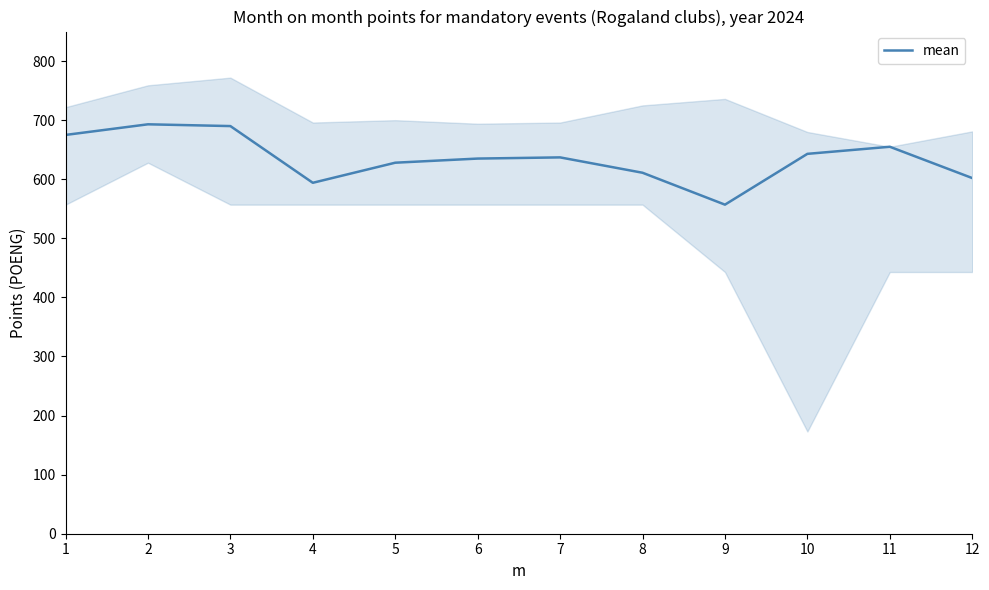

What is the greatest value displayed?

693